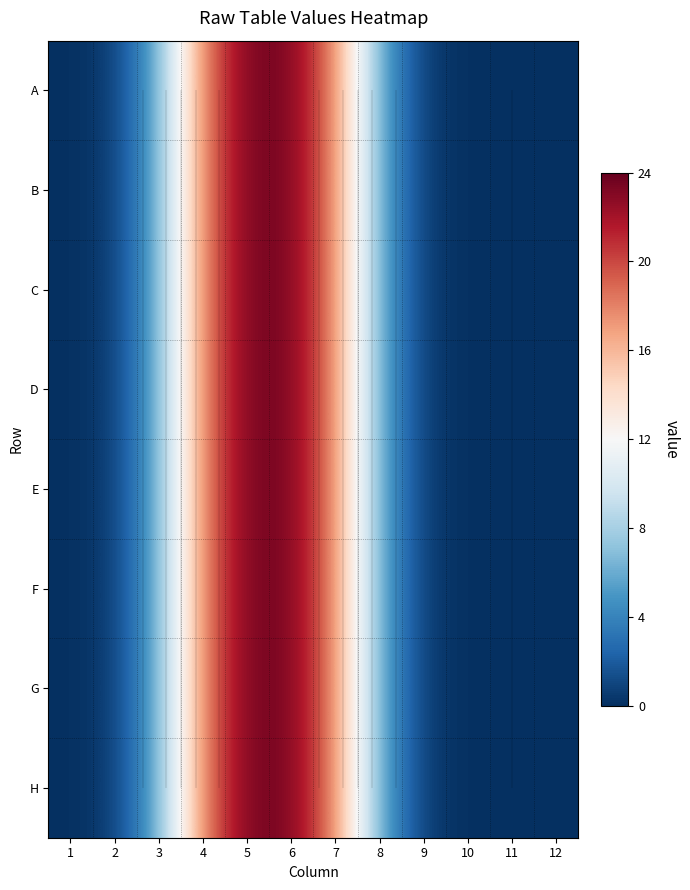

The G series shows 14.0 at 11. True or false?

False